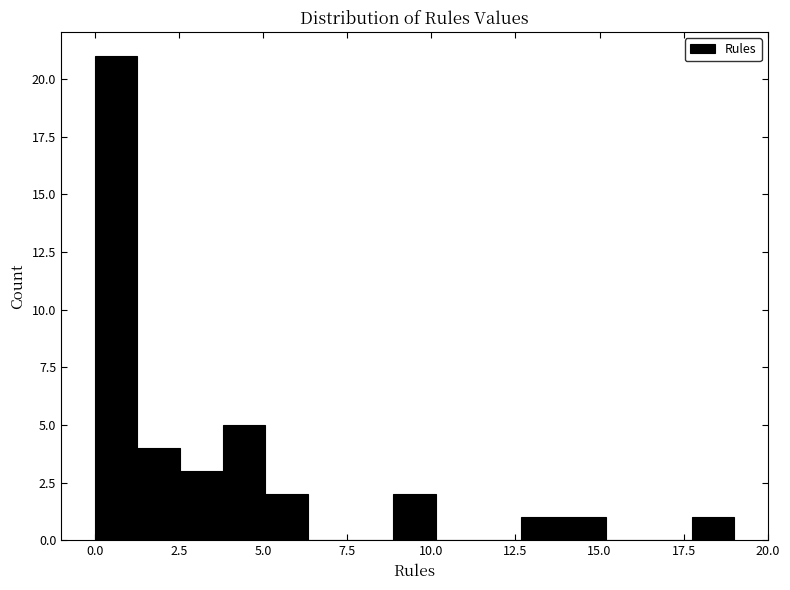

Around what value on the x-axis is the tallest bar? Give the approximate position of its centre, as read against the axis.

0.5